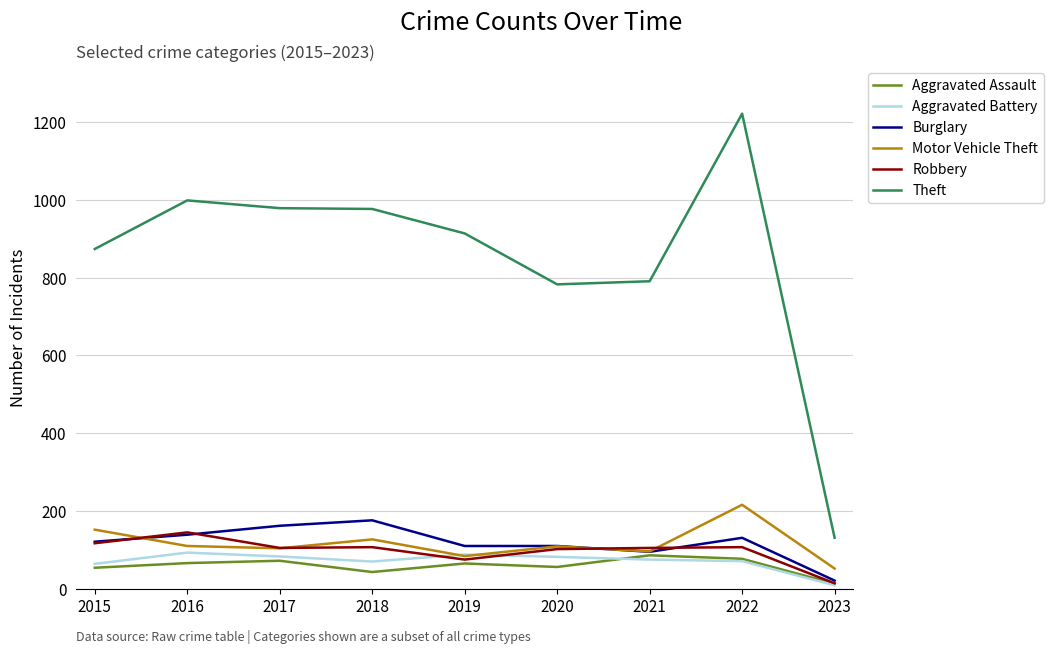

Which series has the largest range (max minus min)?

Theft